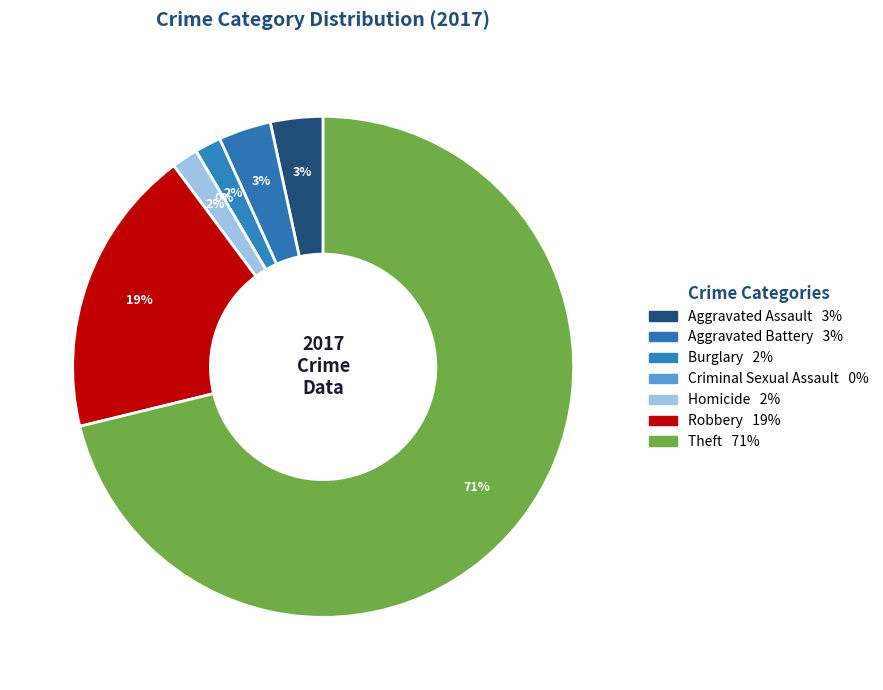

Which has a higher value, Homicide or Robbery?

Robbery